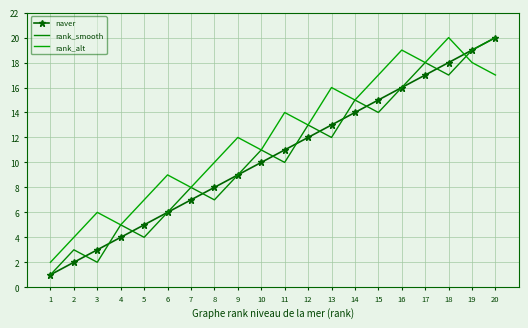

Reading left to right, extract all data points from this chart.

naver: 1	2	3	4	5	6	7	8	9	10	11	12	13	14	15	16	17	18	19	20
rank_smooth: 1	3	2	5	4	6	8	7	9	11	10	13	12	15	14	16	18	17	19	20
rank_alt: 2	4	6	5	7	9	8	10	12	11	14	13	16	15	17	19	18	20	18	17